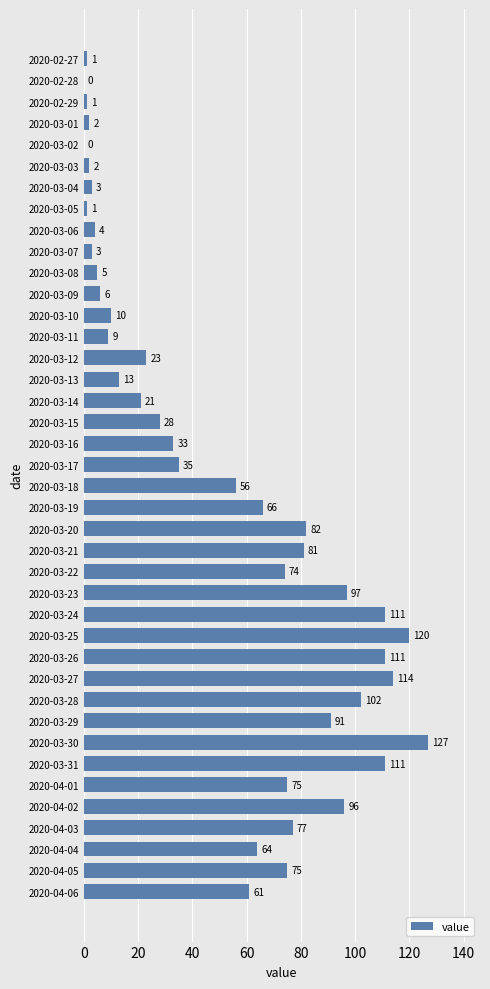

Are the bars grouped side by side (vs. stacked)?

No